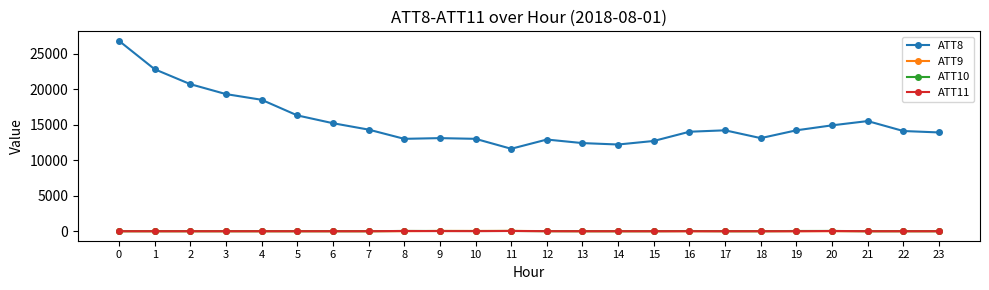

Does the chart have visible grid lines?

No